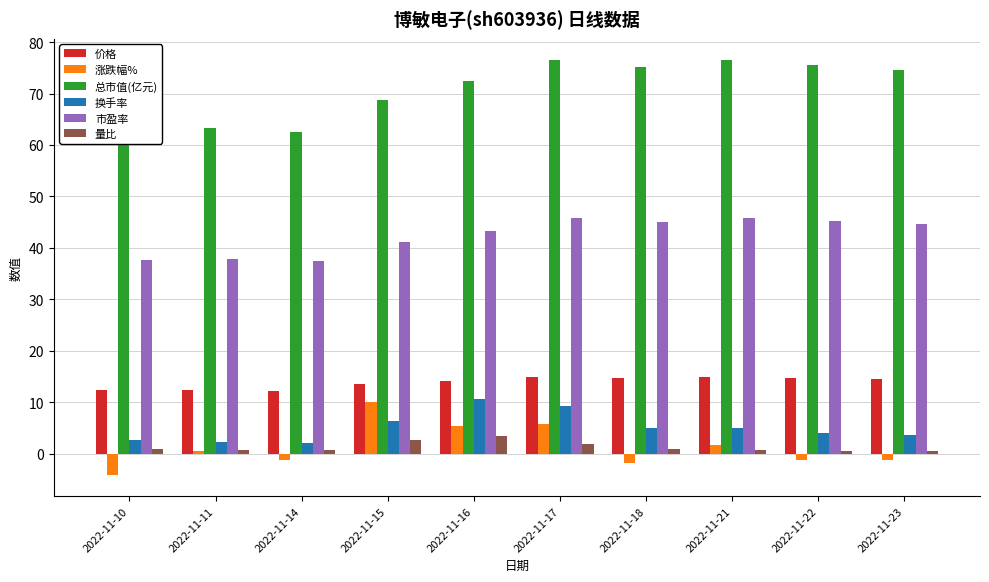

True or false: 市盈率 has a value of 44.7 at 2022-11-23.

True